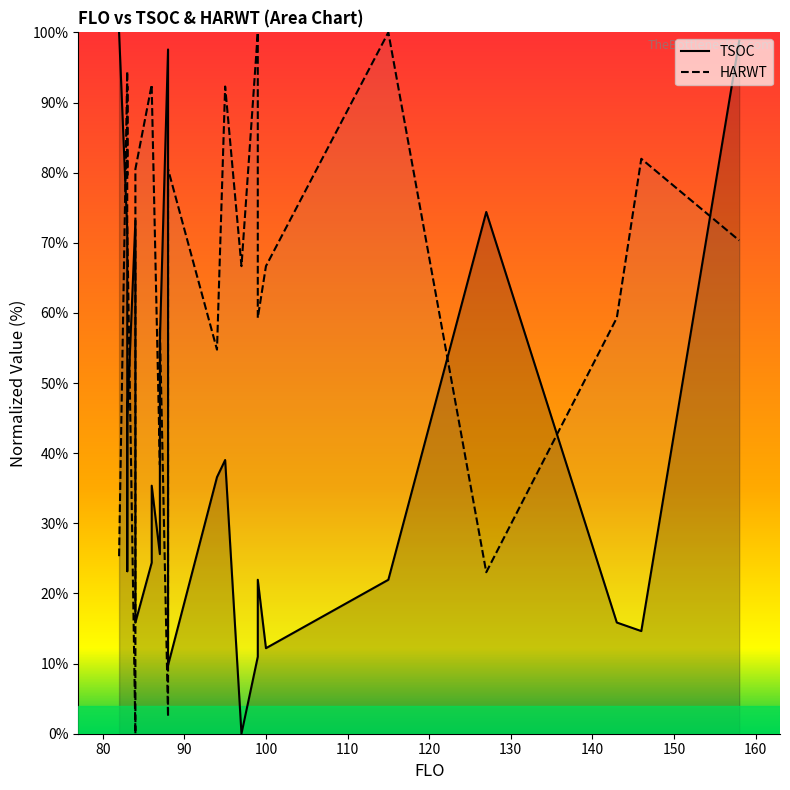

How many values in HARWT are above zero?

23